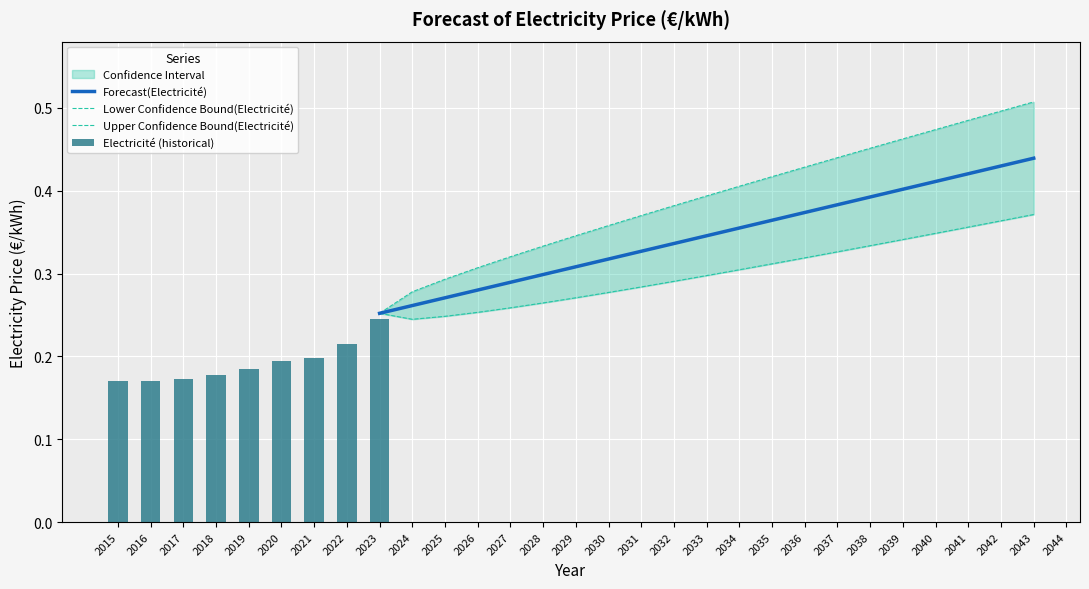

True or false: Forecast(Electricité) has a value of 0.1 at 2027.

False